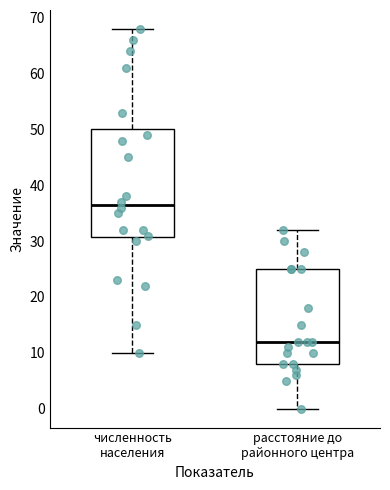

Which box has the highest median line?

численность населения